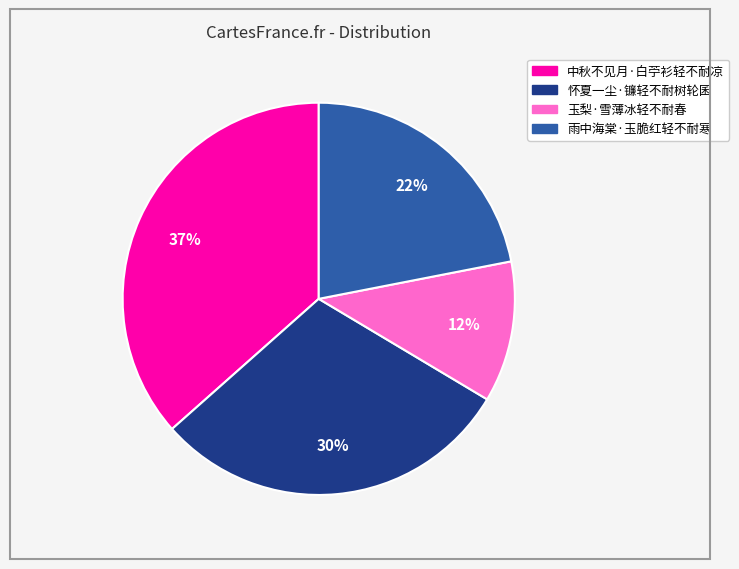

True or false: 怀夏一尘·镰轻不耐树轮囷 accounts for 24% of the total.

False